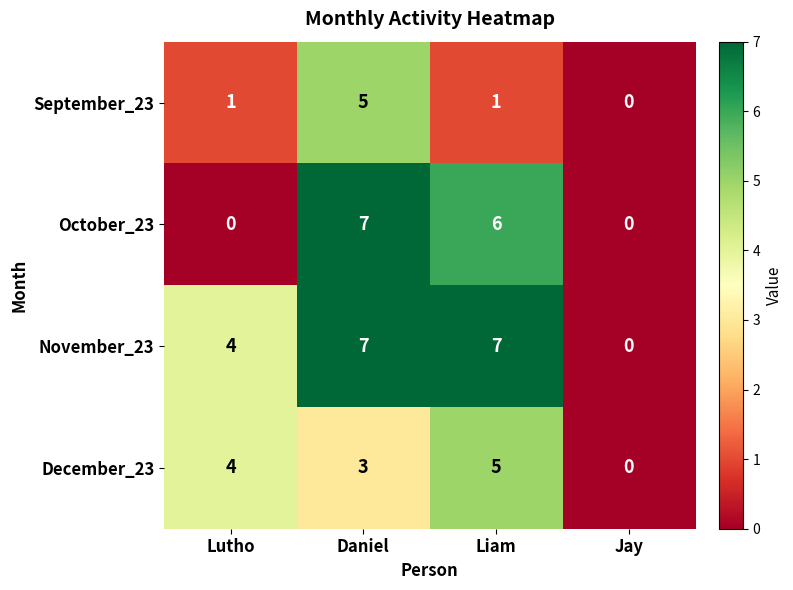

True or false: December_23 has a value of 5 at Daniel.

False